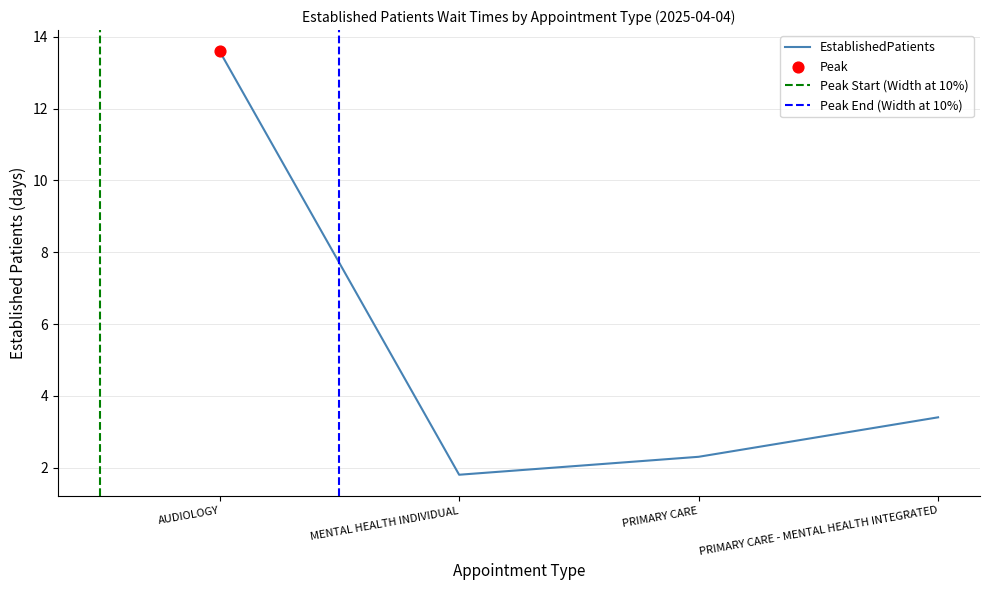

Which has a higher value, PRIMARY CARE or PRIMARY CARE - MENTAL HEALTH INTEGRATED?

PRIMARY CARE - MENTAL HEALTH INTEGRATED